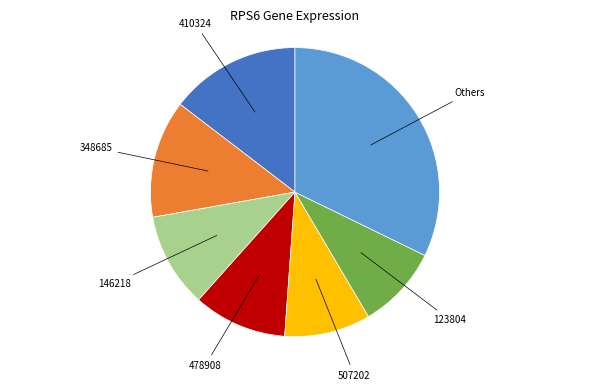

How many segments does this pie chart have?

7